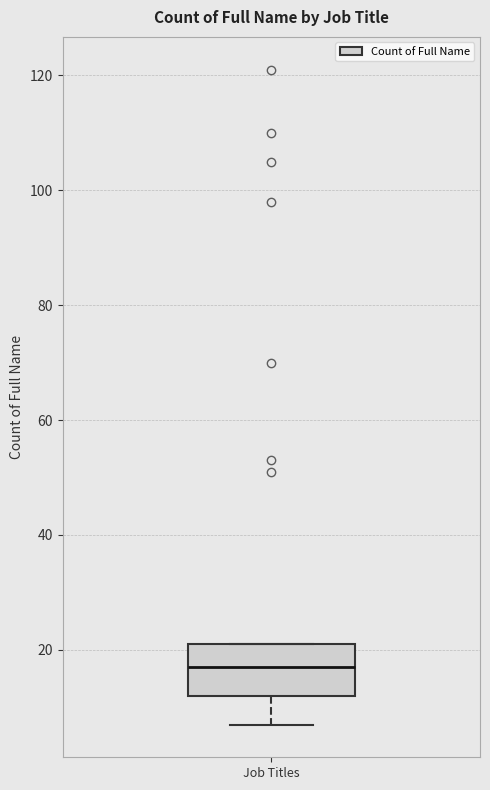

Read this box plot against the y-axis: the position of the median line, the range covered by the box, and the ends of both whiskers. The values are not printed on the chart, so give them approximately, as read against the axis.

median 18, box 12 to 22, whiskers 8 to 22